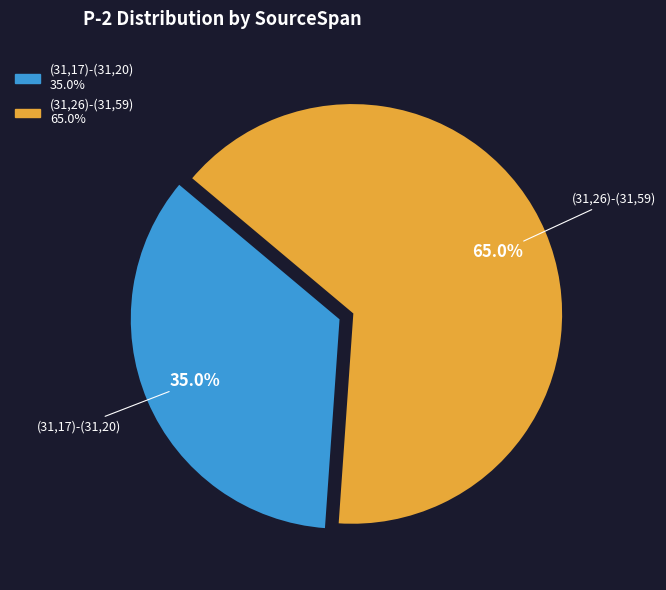

Is it true that (31,17)-(31,20) is 35% of the pie?

True